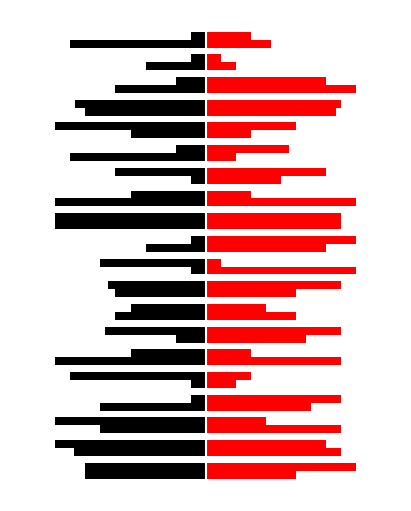

Reading right to left, transcribe all the data shown in this chart.

Technical Skills: -1.0	-1.0	-2.0	-8.7	-10.0	-2.0	-6.0	-5.0	-10.0	-1.0	-7.0	-6.5	-5.0	-6.7	-5.0	-9.0	-1.0	-10.0	-10.0	-8.0
Soft Skills: 3.0	1.0	8.0	9.0	6.0	5.5	8.0	3.0	9.0	10.0	1.0	9.0	4.0	9.0	3.0	3.0	9.0	4.0	8.0	10.0
Business Skills: -9.0	-4.0	-6.0	-8.0	-5.0	-9.0	-1.0	-10.0	-10.0	-4.0	-1.0	-6.0	-6.0	-2.0	-10.0	-1.0	-7.0	-7.0	-8.8	-8.0
Academic Skills: 4.3	2.0	10.0	8.7	3.0	2.0	5.0	10.0	9.0	8.0	10.0	6.0	6.0	6.7	9.0	2.0	7.0	9.0	9.0	6.0